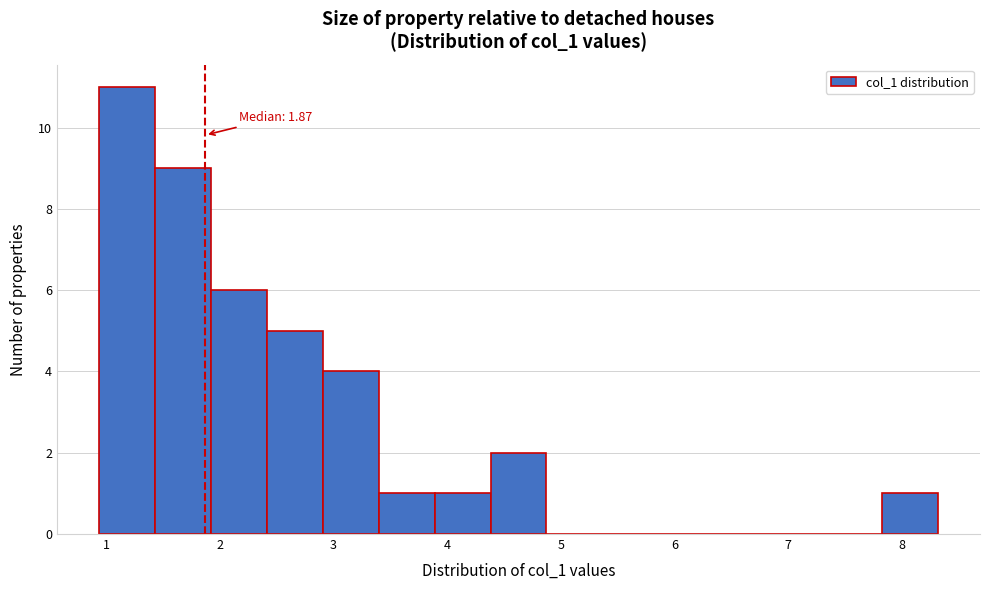

Which range on the x-axis has the tallest bar?

0.9 to 1.4